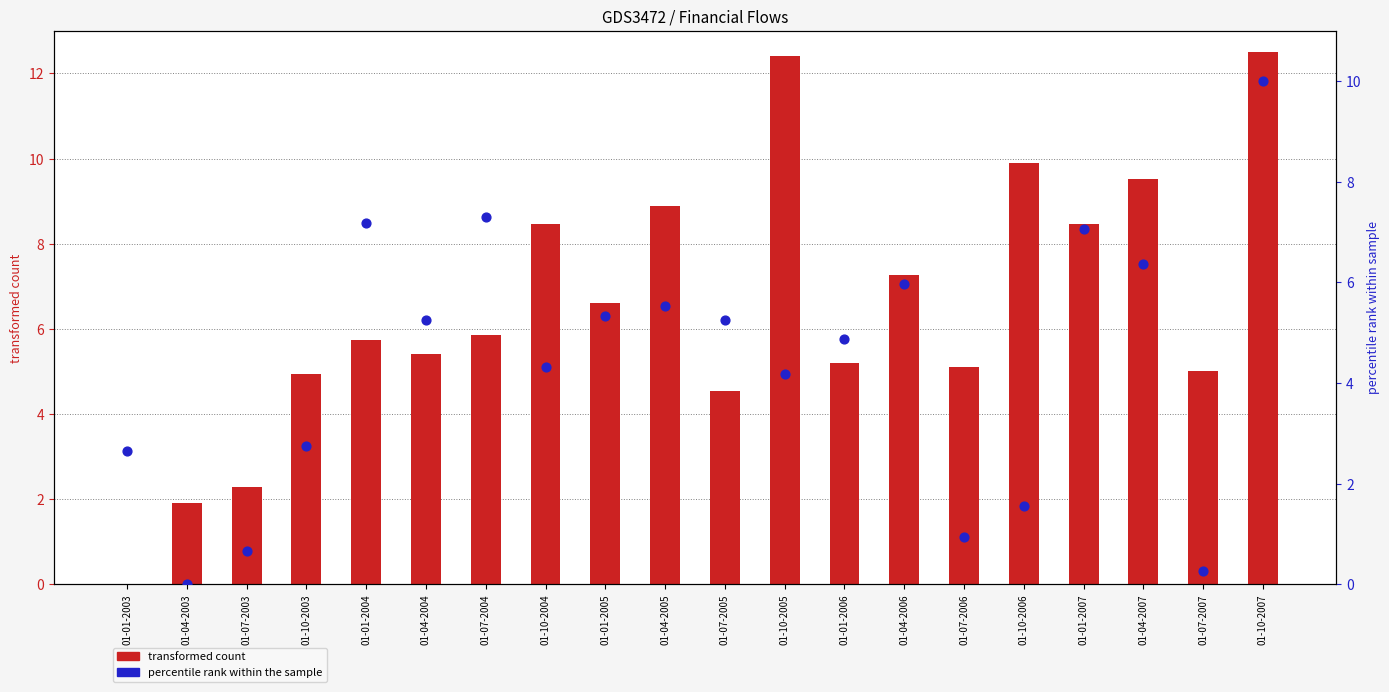

Is the value of percentile rank (Fondos pensiones) at 01-07-2003 greater than the value of transformed count (Bancos pasivos) at 01-10-2005?

No